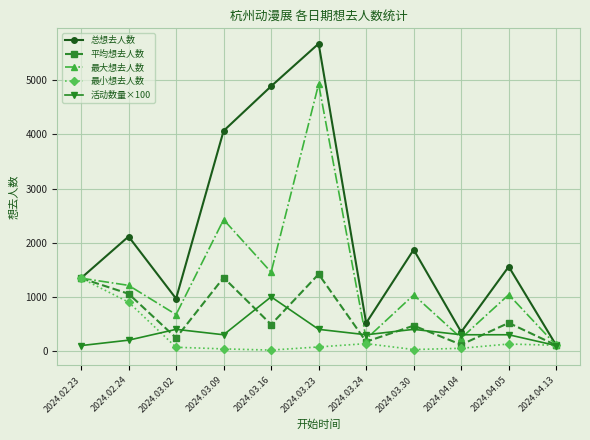

How many distinct data groups are displayed?

5